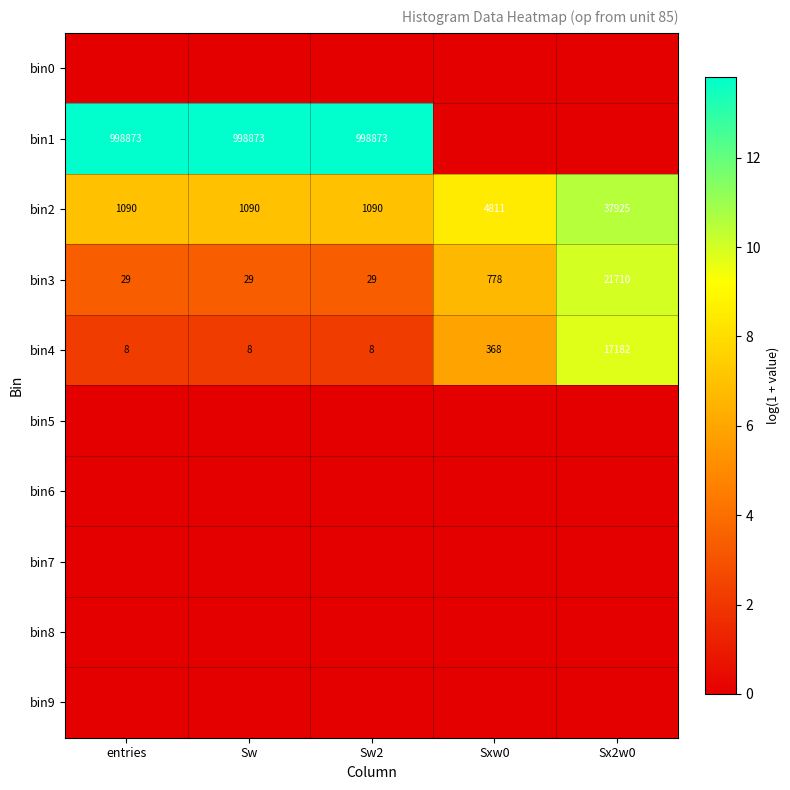

At which category is the sum across all series the highest?

Sx2w0